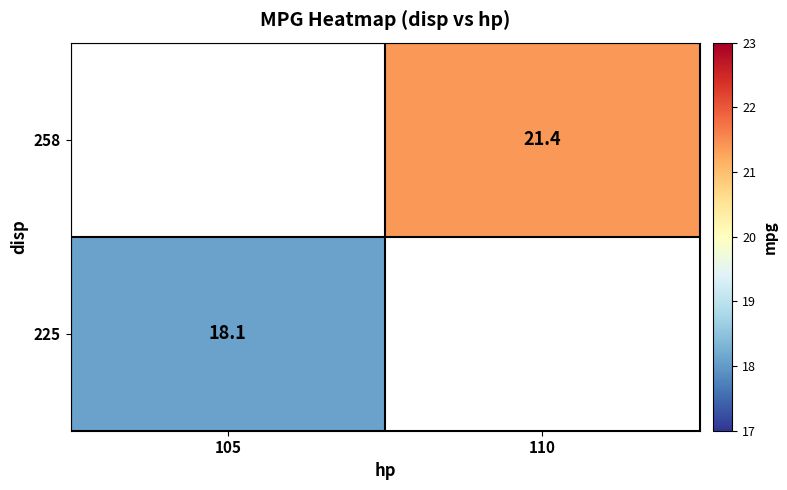

Is the value of 225 at 105 greater than the value of 258 at 110?

No